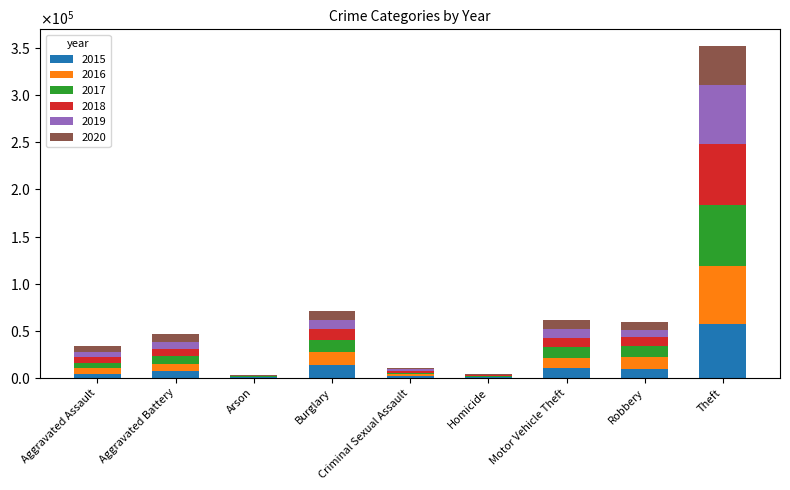

What are all the series names shown in the legend?

2015, 2016, 2017, 2018, 2019, 2020